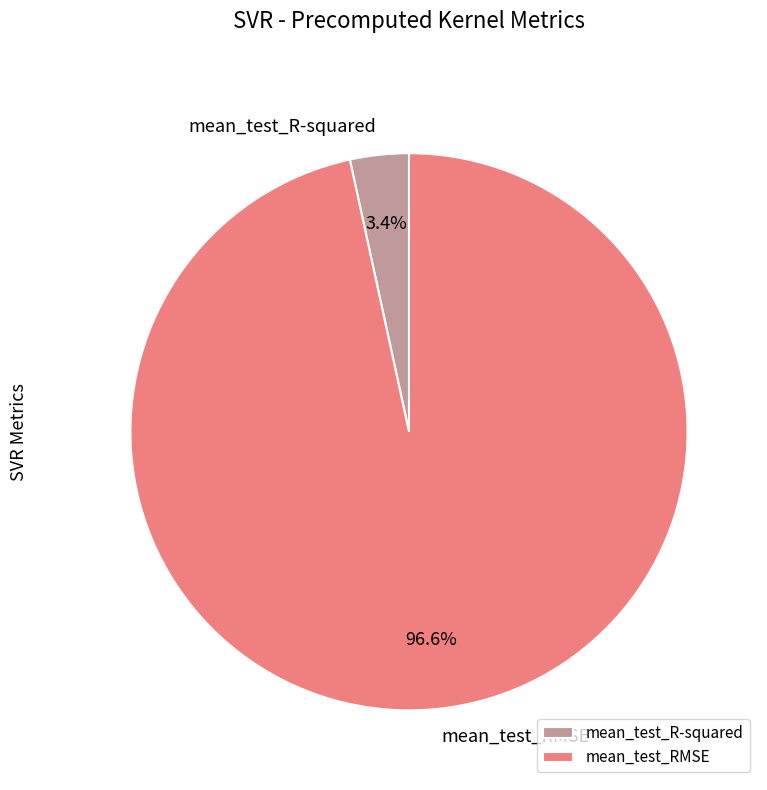

Which slice is the smallest?

mean_test_R-squared